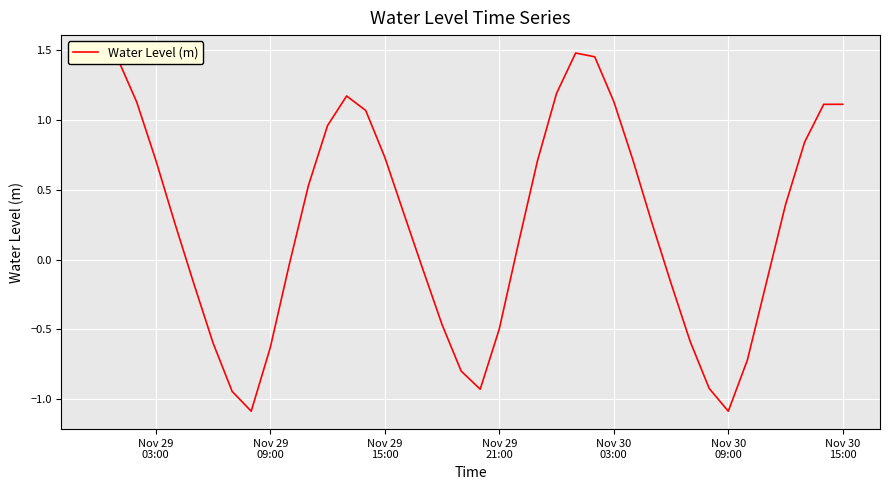

What is the smallest value displayed?

-1.1